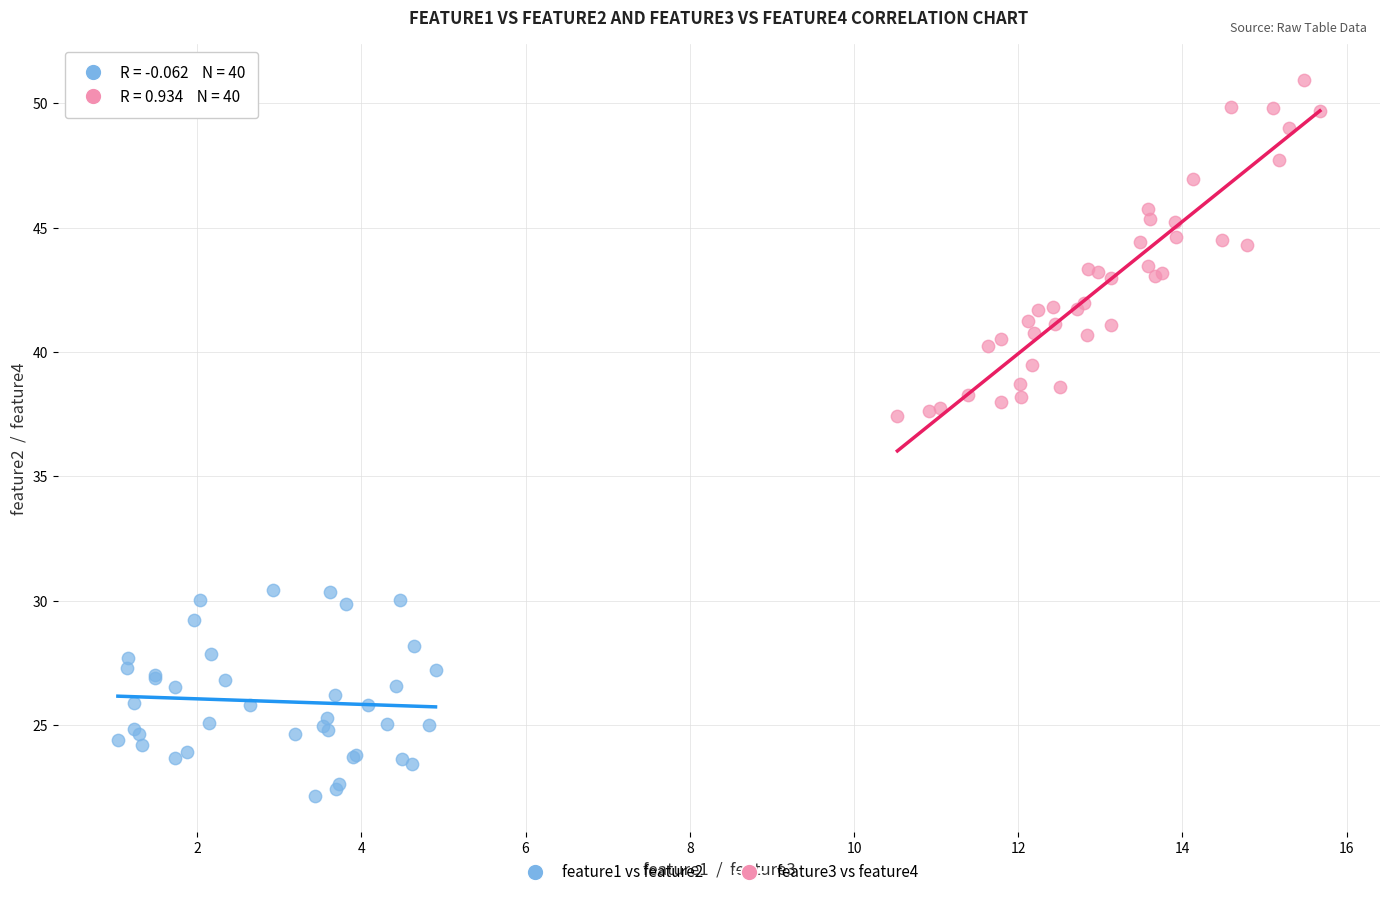

Which series has the largest Y range (max minus min)?

feature3 vs feature4